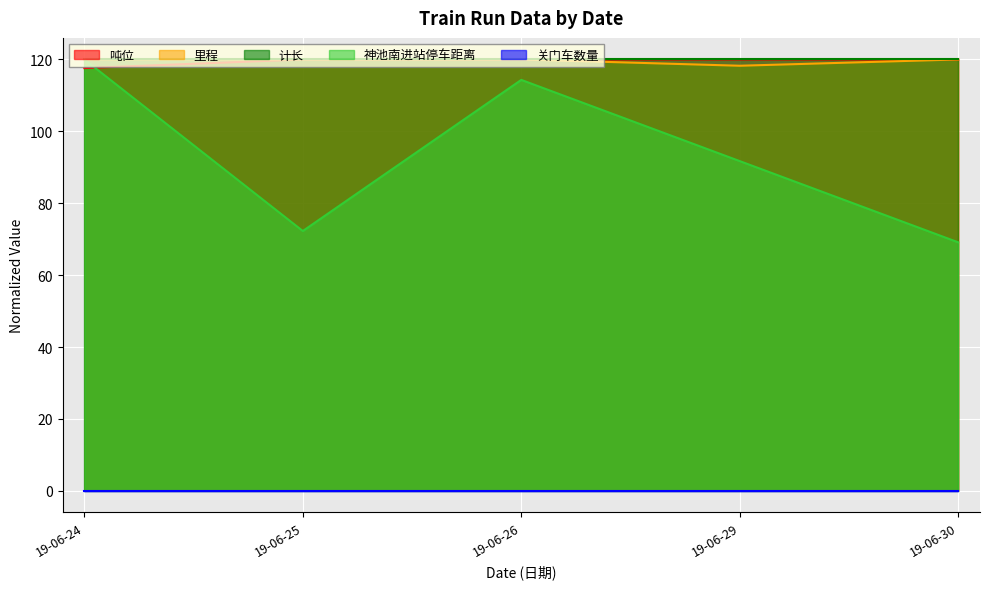

Which series changed the most between 19-06-26 and 19-06-30?

神池南进站停车距离